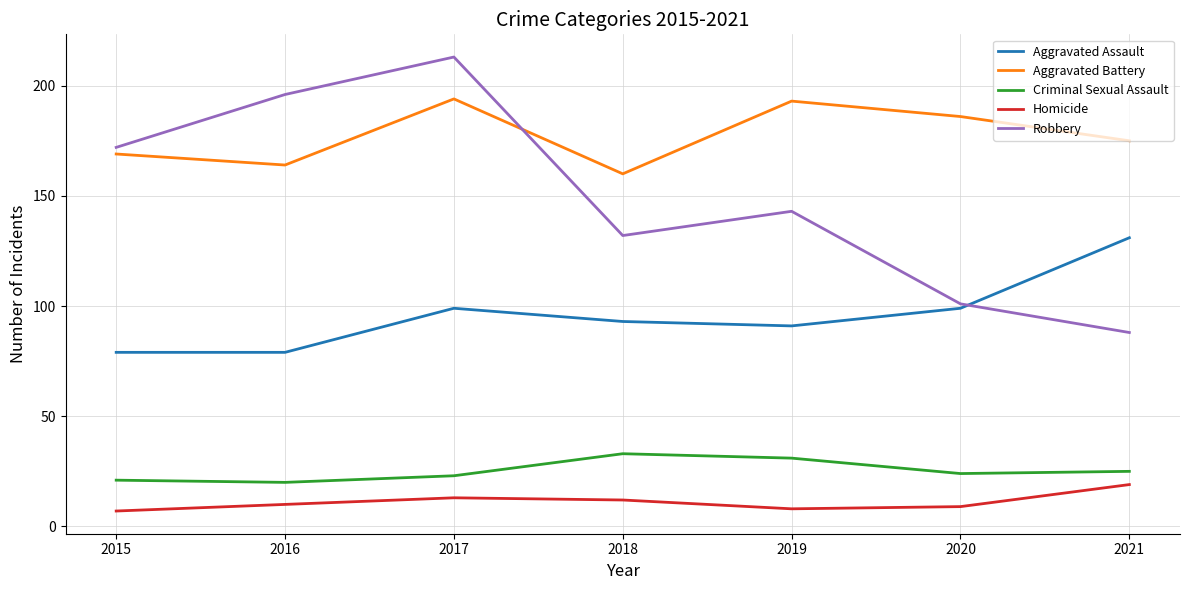

Reading left to right, what are all the values shown in this chart?

Aggravated Assault: 79	79	99	93	91	99	131
Aggravated Battery: 169	164	194	160	193	186	175
Criminal Sexual Assault: 21	20	23	33	31	24	25
Homicide: 7	10	13	12	8	9	19
Robbery: 172	196	213	132	143	101	88